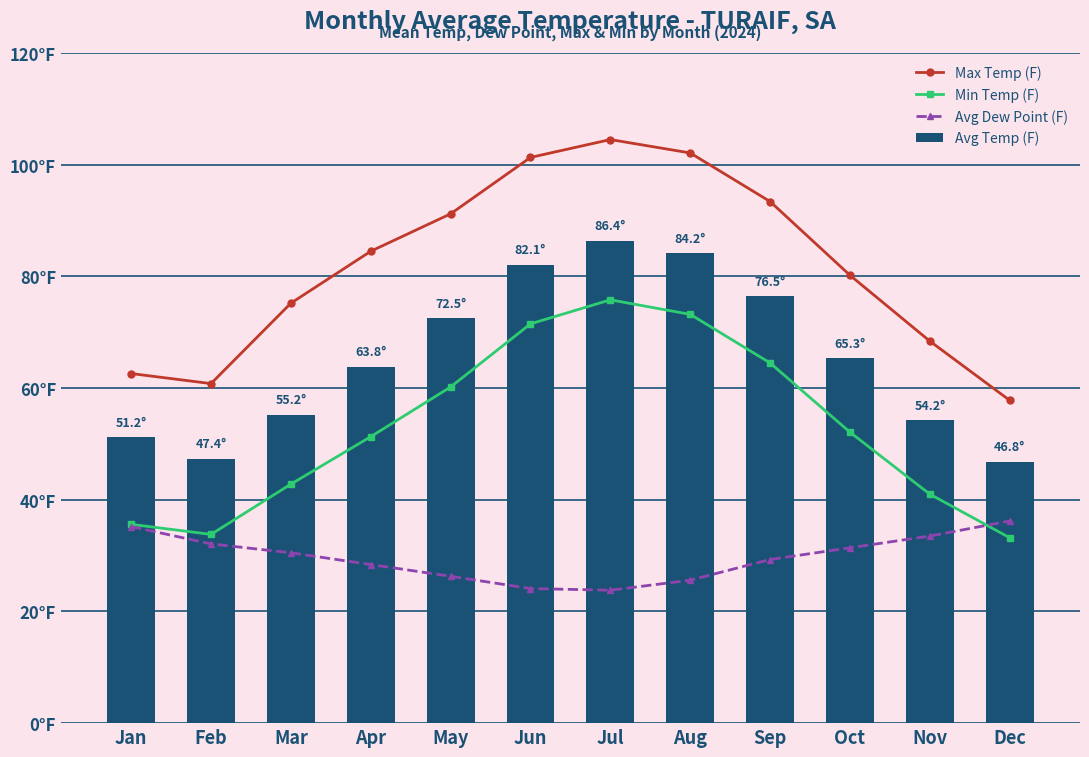

The Max Temp (F) series shows 60.8 at Feb. True or false?

True